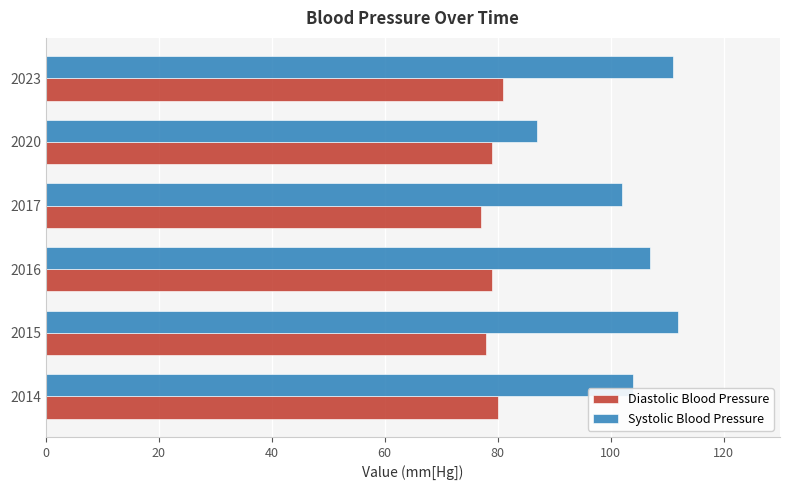

What is the sum of the Systolic Blood Pressure values at 2017 and 2020?

189